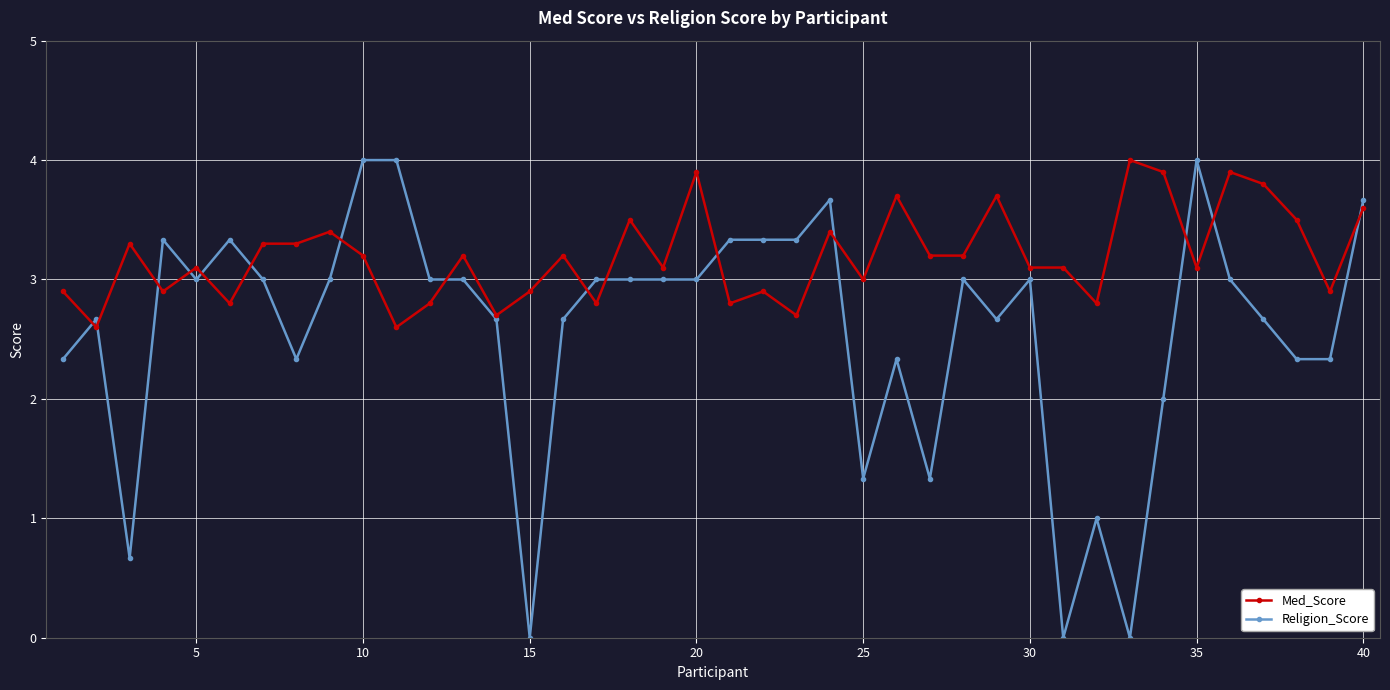

What is the difference between the second highest and second lowest values in the Religion_Score series?

4.0